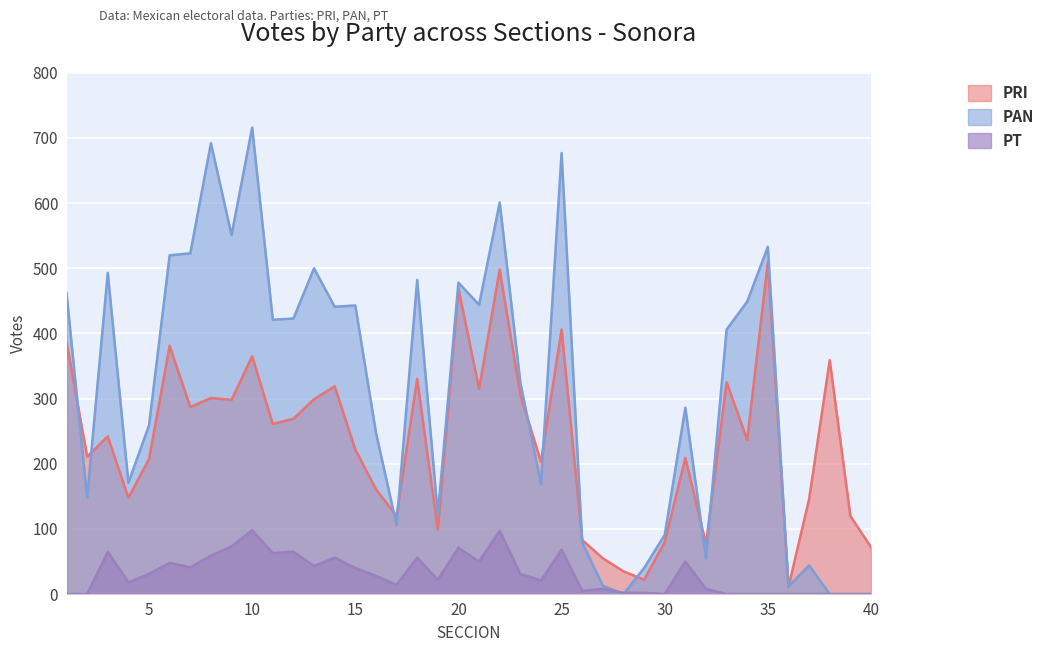

What is the value of the PAN point at the 16th from the left?

248